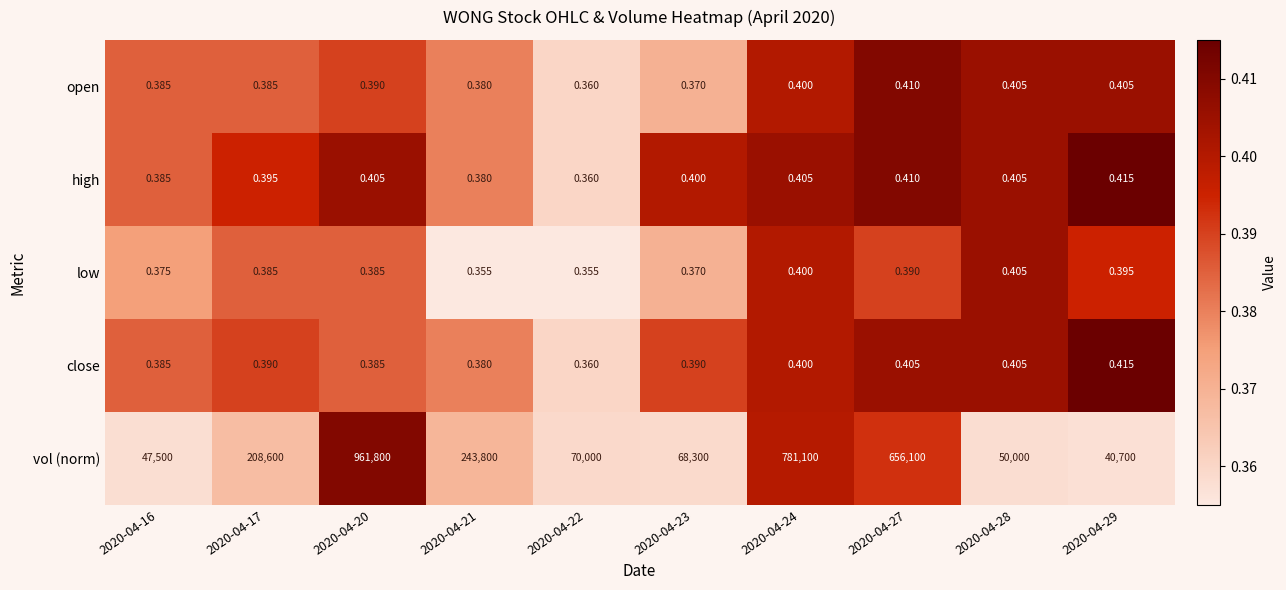

At how many categories does at least one series exceed 0?

10